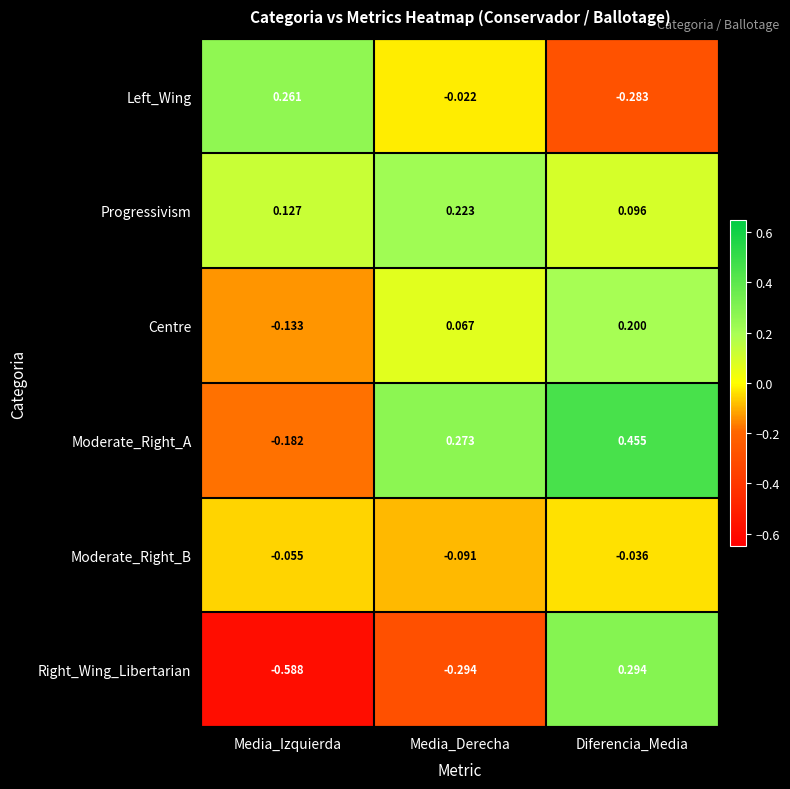

How many series are shown in this chart?

6